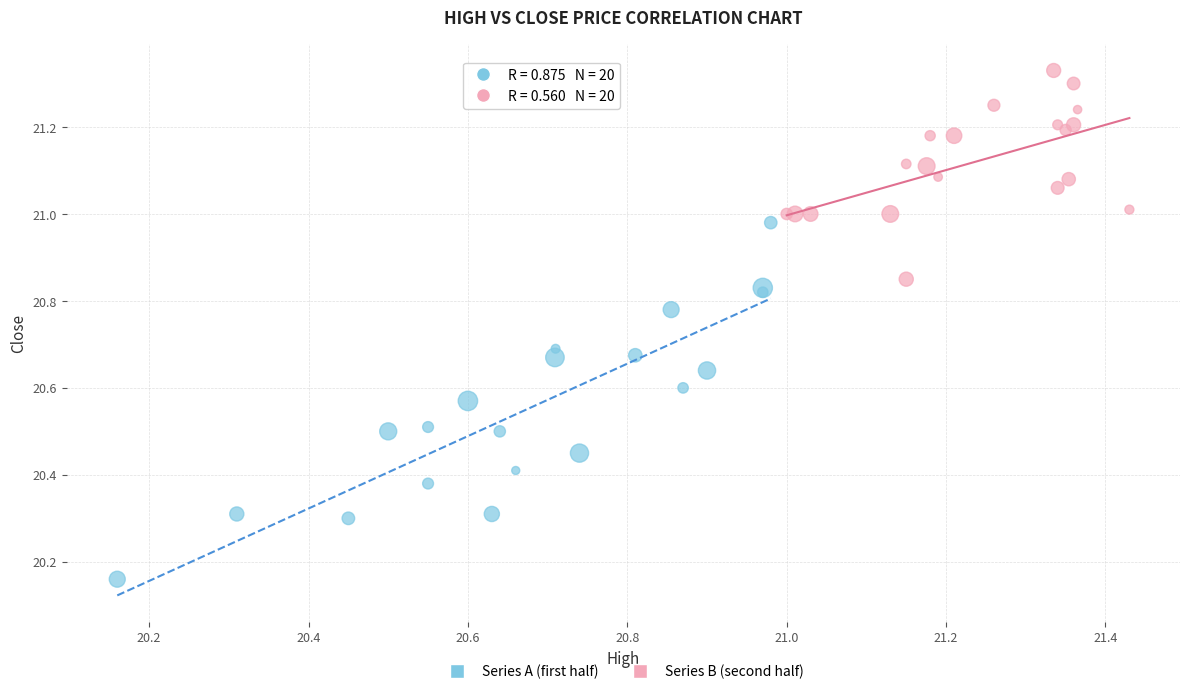

Which series contains the lowest Y value?

Series A (first half)